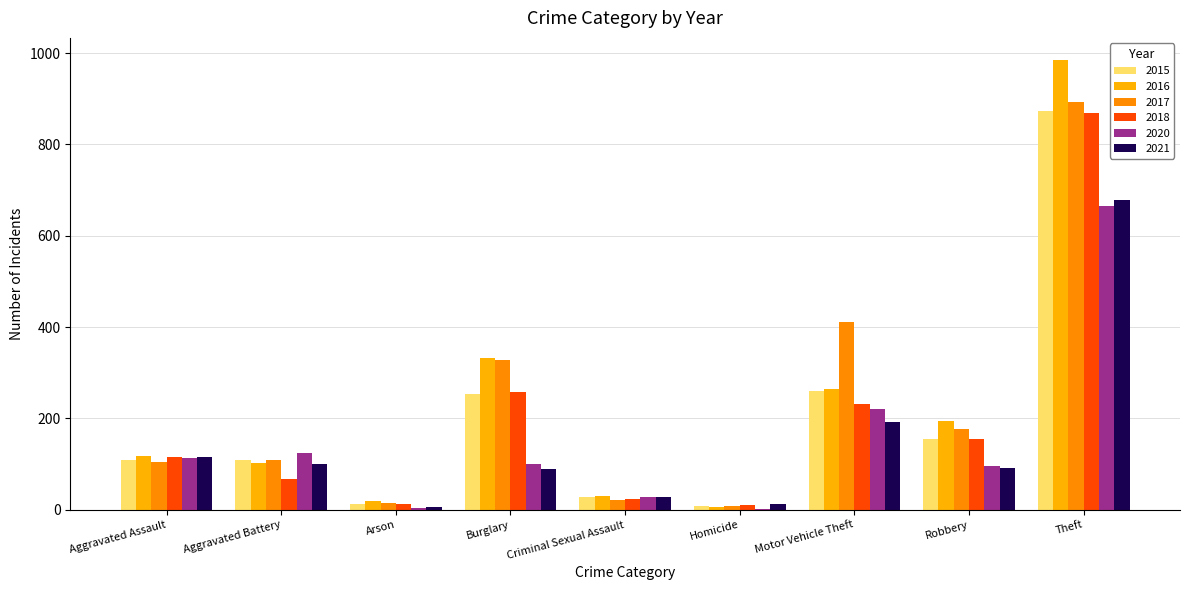

What is the average value of the 2021 series?

146